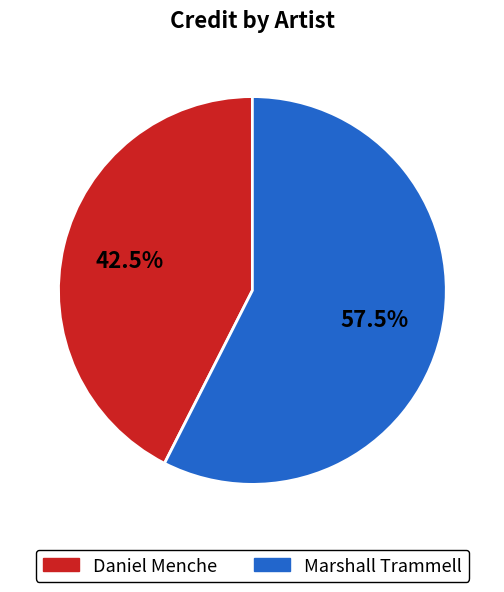

Which has a higher value, Marshall Trammell or Daniel Menche?

Marshall Trammell